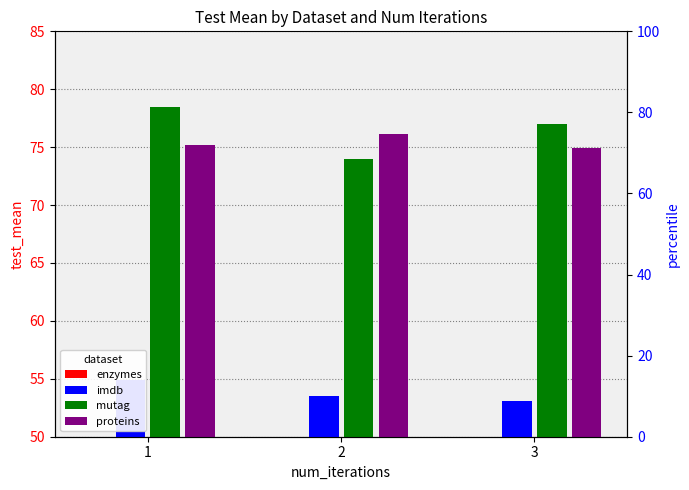

What is the value of the enzymes bar at the 1st from the left?

-17.8